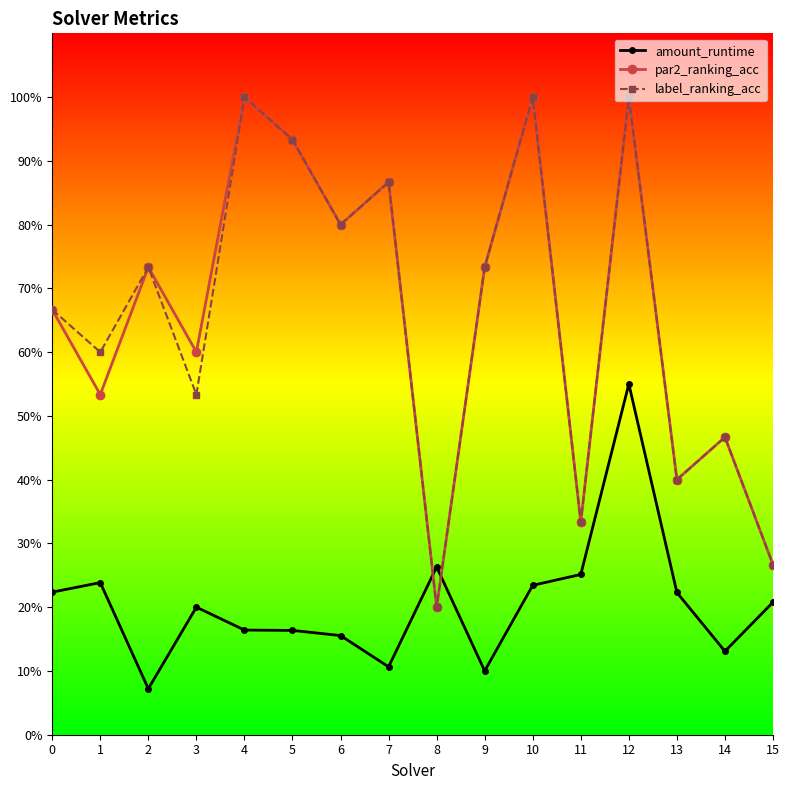

True or false: label_ranking_acc and par2_ranking_acc cross at least once.

False